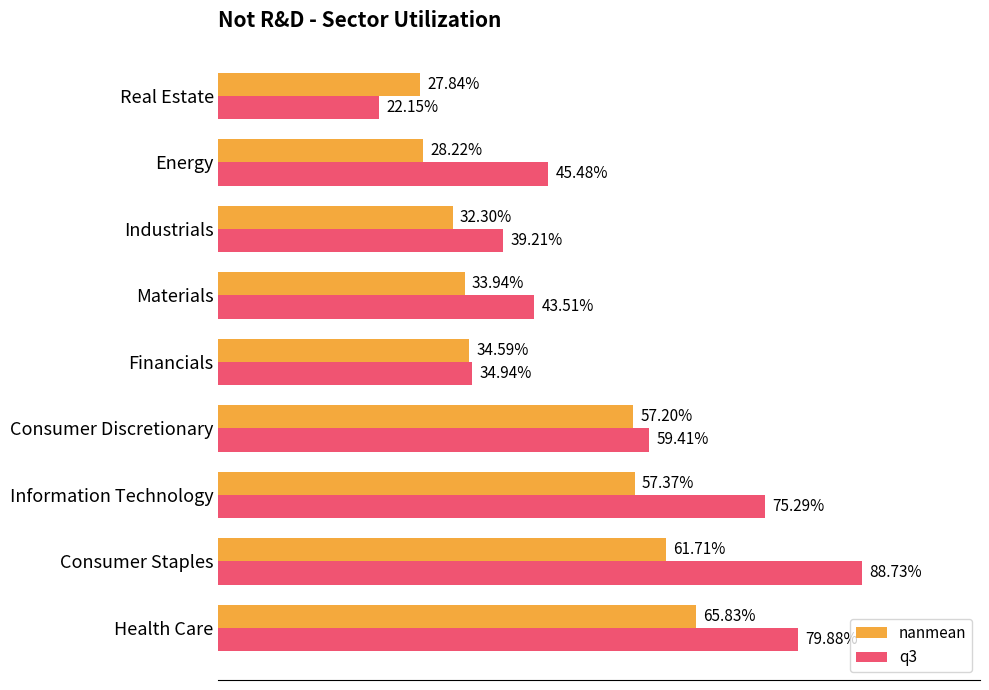

What are all the series names shown in the legend?

nanmean, q3